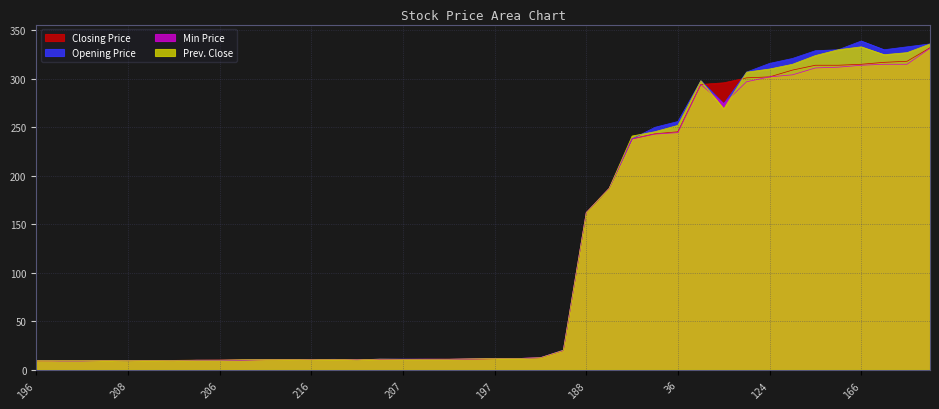

Which label corresponds to the largest value in the chart?

166